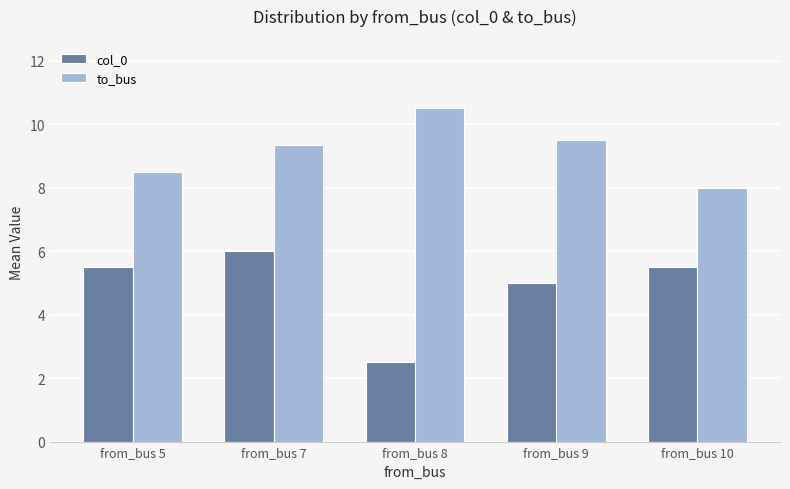

What are all the series names shown in the legend?

col_0, to_bus